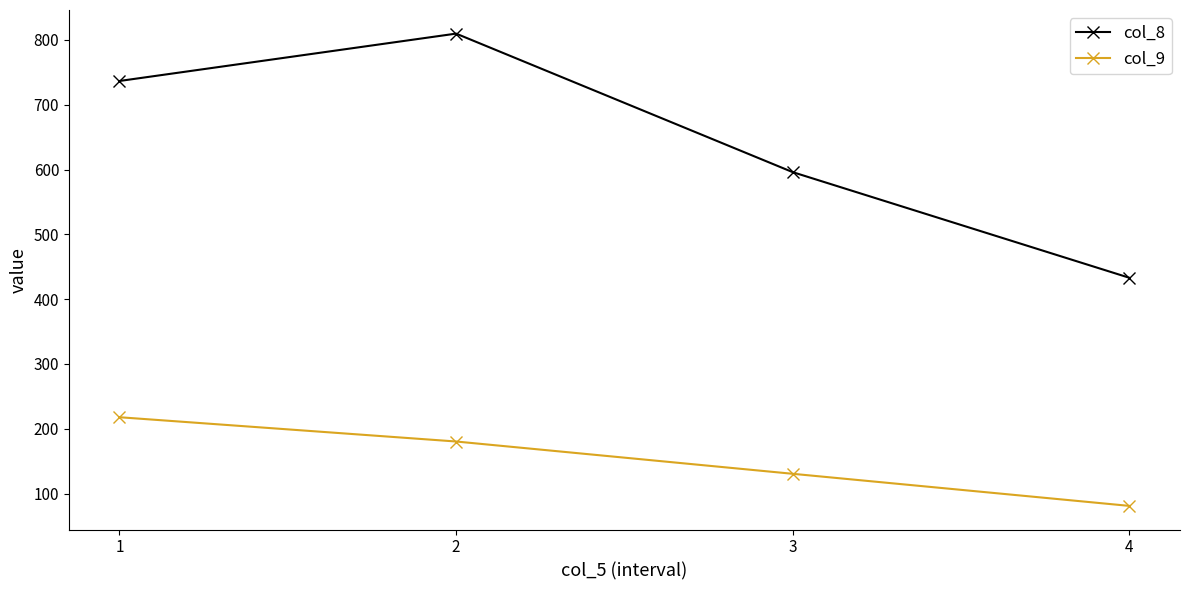

Does the chart have visible grid lines?

No